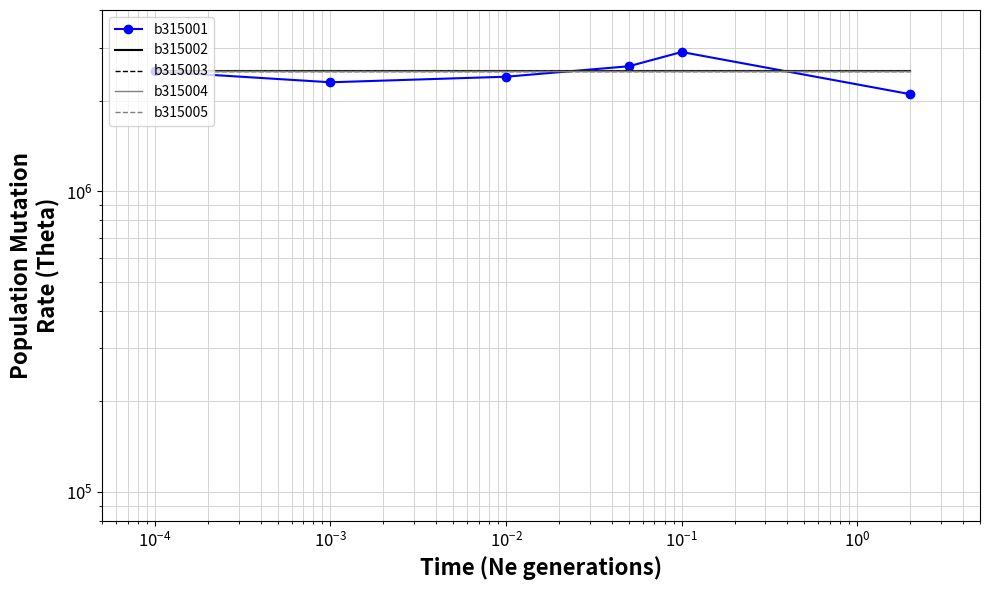

Count the b315001 values in the range 2300000 to 2600000.

4